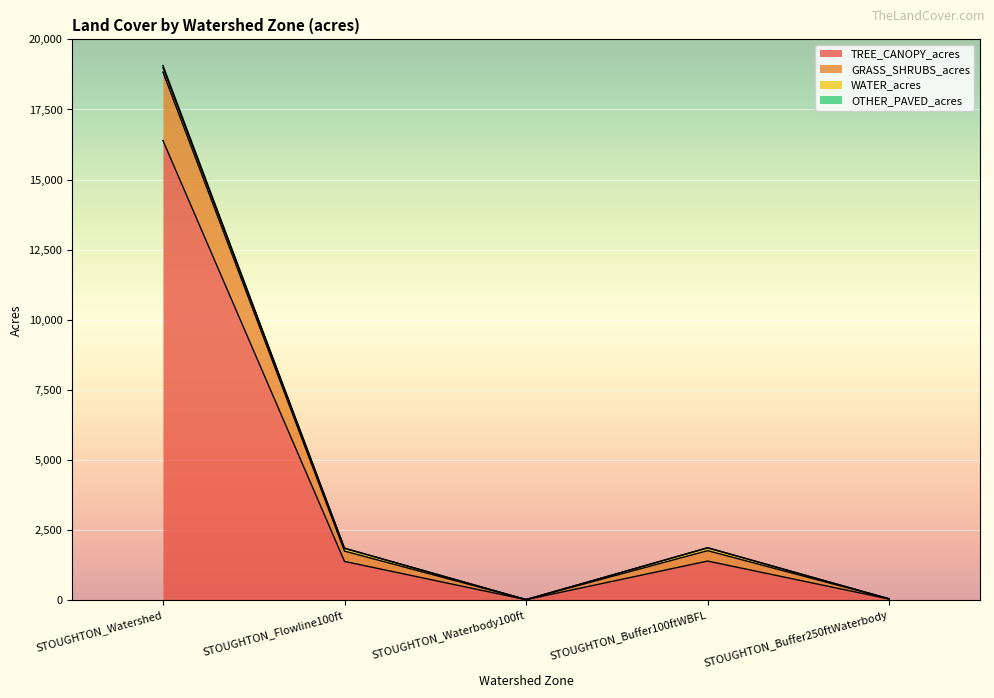

True or false: TREE_CANOPY_acres has a value of 16393.9 at STOUGHTON_Watershed.

True